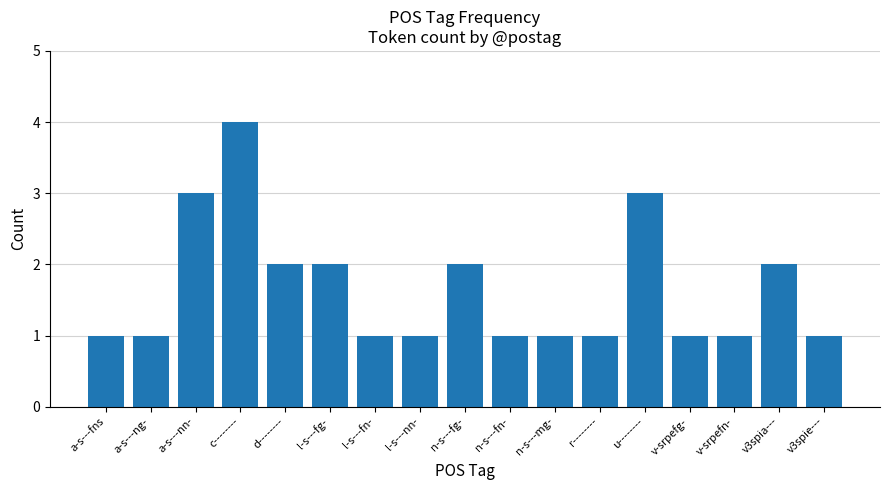

What is the label of the 11th bar from the left?

n-s---mg-